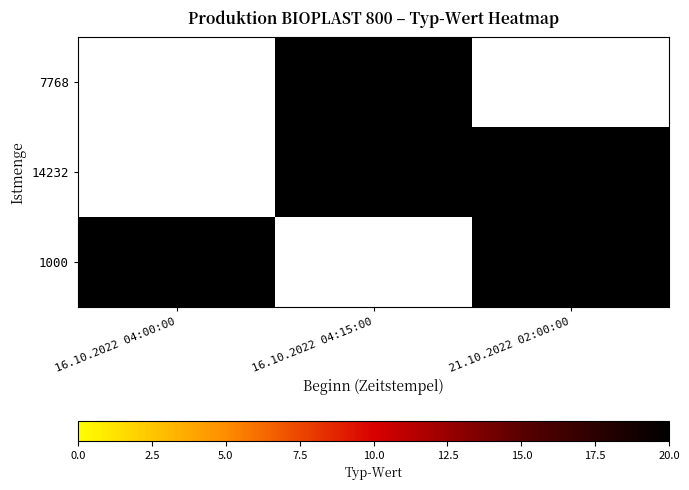

Which category has the highest value in the 14232 series?

16.10.2022 04:00:00